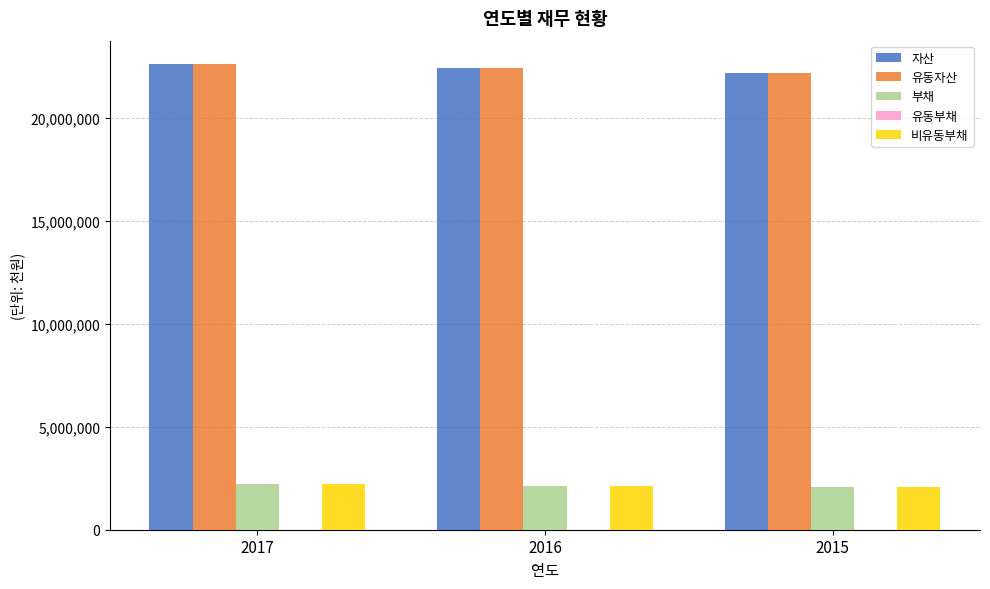

How many groups of bars are there?

3